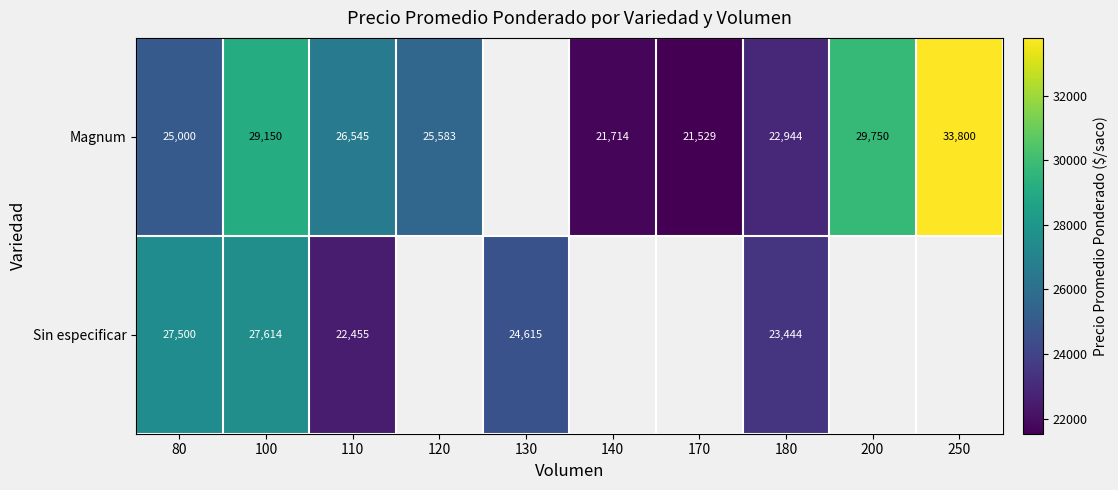

What is the total value across all series at 110?

49000